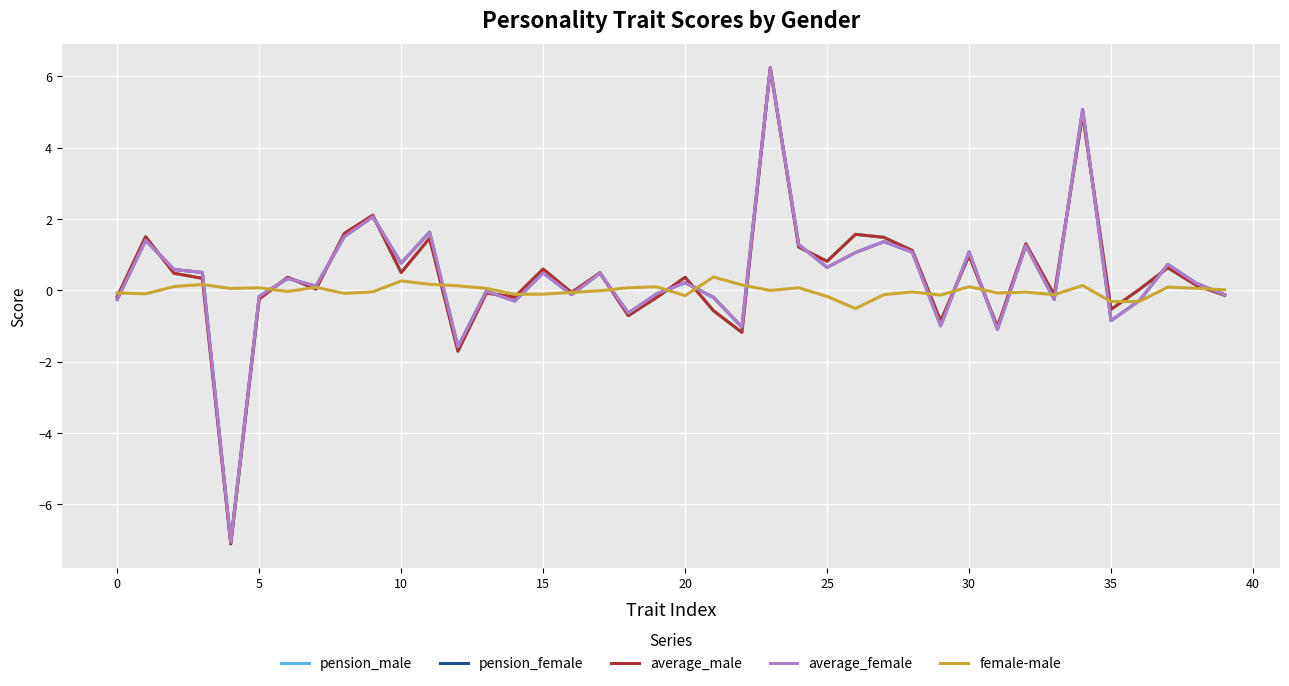

What is the minimum value shown in the chart?

-7.1